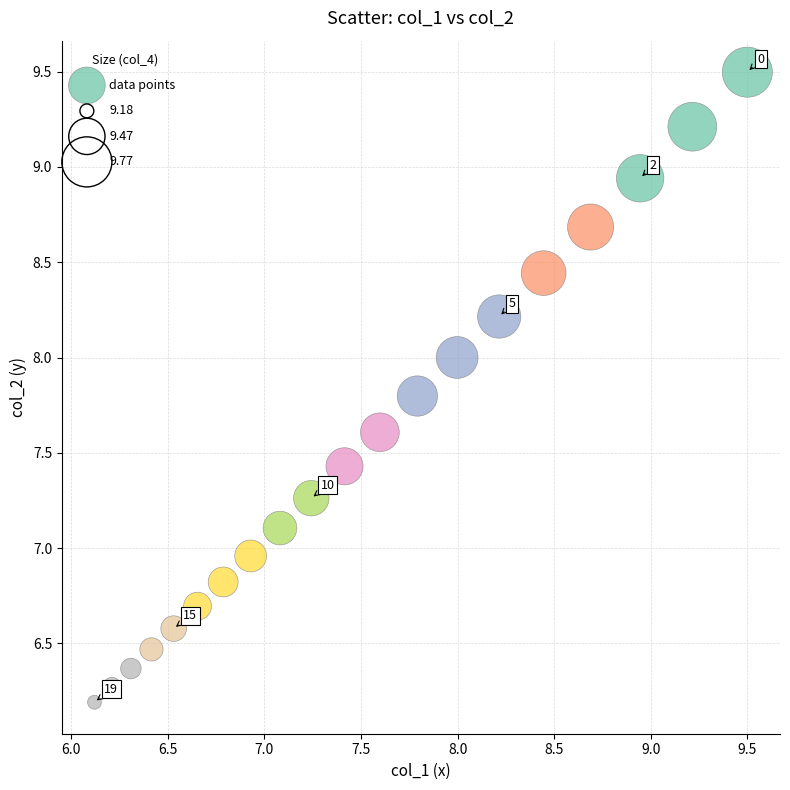

What is the range of Y values (max minus min)?

3.3